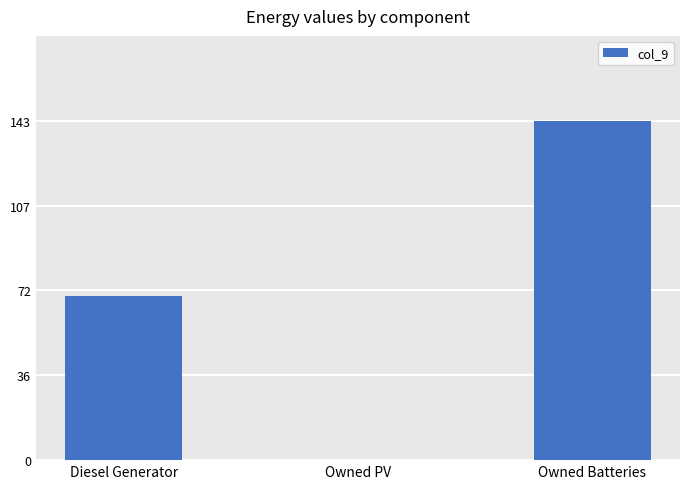

True or false: the data shows 29 at Owned Batteries.

False